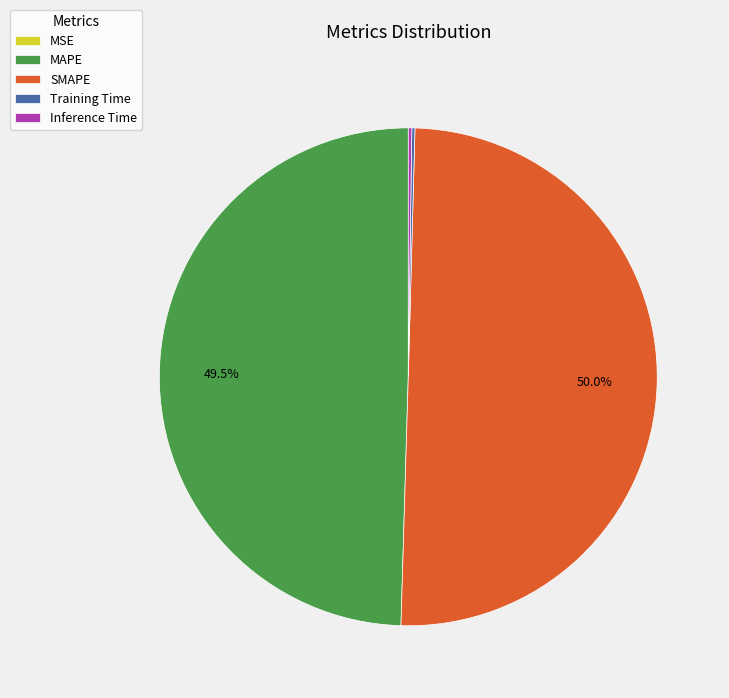

What is the majority slice?

SMAPE